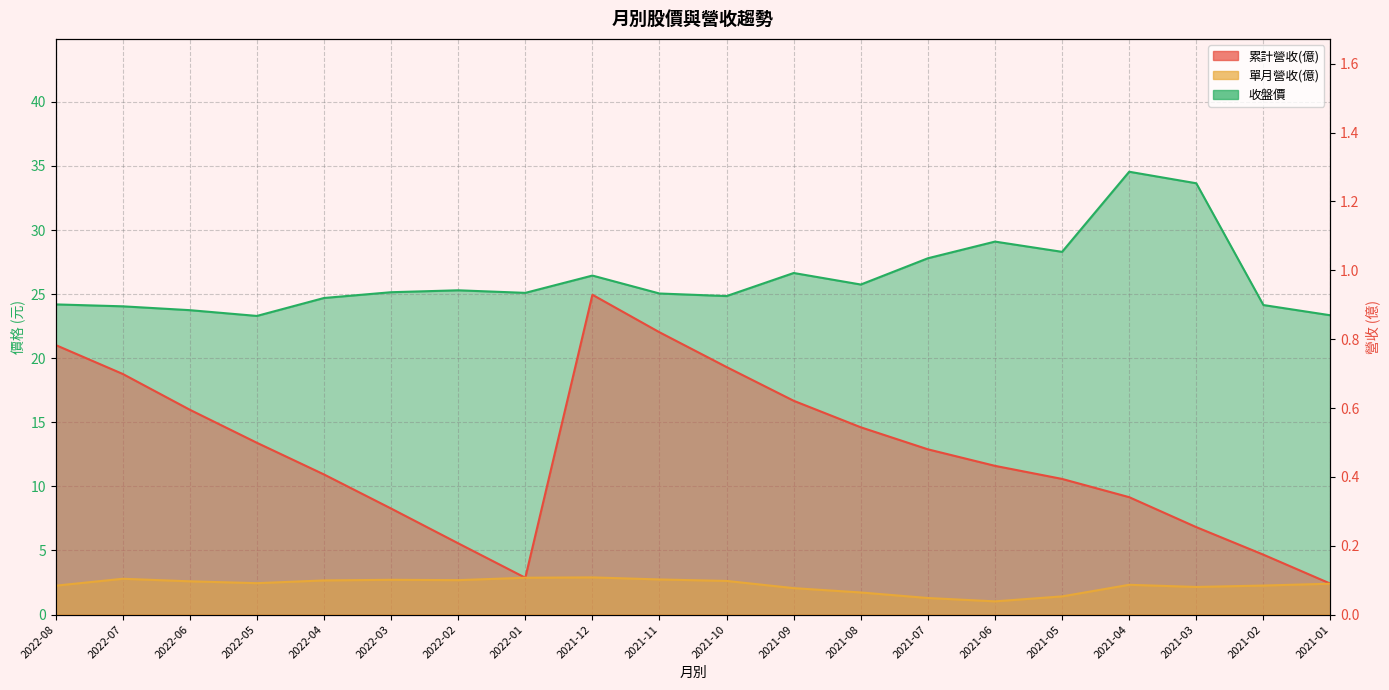

True or false: 收盤價 has a value of 23.3 at 2022-05.

True